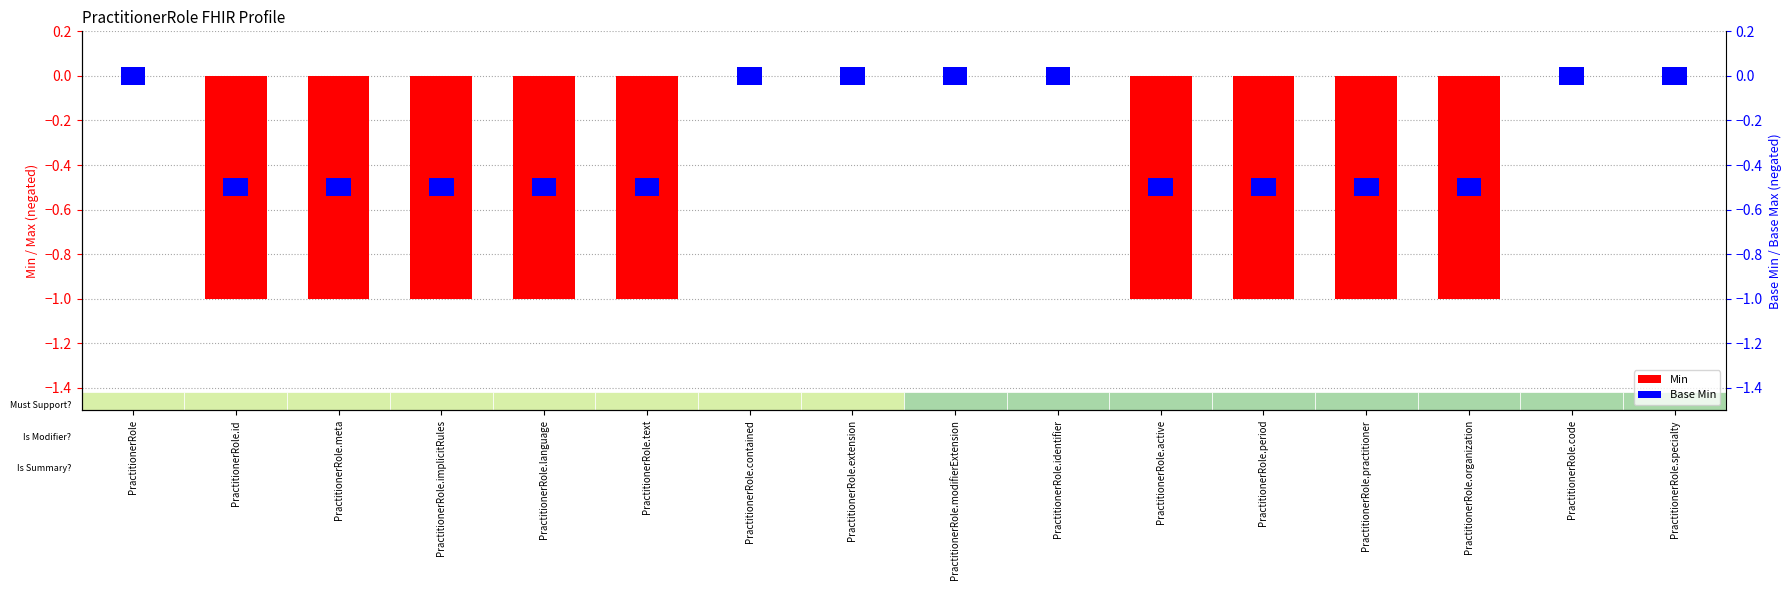

List the labels in order of value, smallest first.

PractitionerRole.id, PractitionerRole.meta, PractitionerRole.implicitRules, PractitionerRole.language, PractitionerRole.text, PractitionerRole.active, PractitionerRole.period, PractitionerRole.practitioner, PractitionerRole.organization, PractitionerRole, PractitionerRole.contained, PractitionerRole.extension, PractitionerRole.modifierExtension, PractitionerRole.identifier, PractitionerRole.code, PractitionerRole.specialty